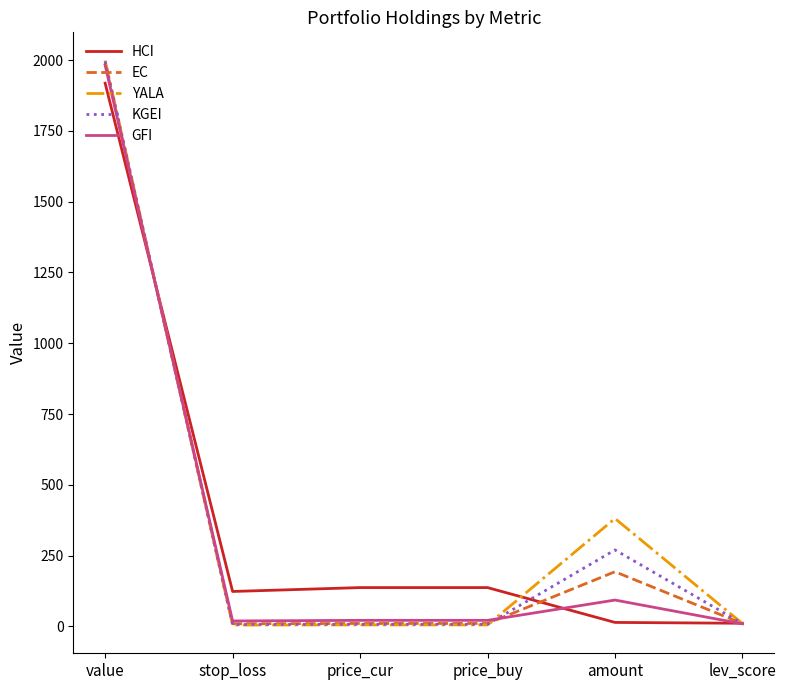

What is the difference between the maximum and second lowest values in the KGEI series?

1987.9